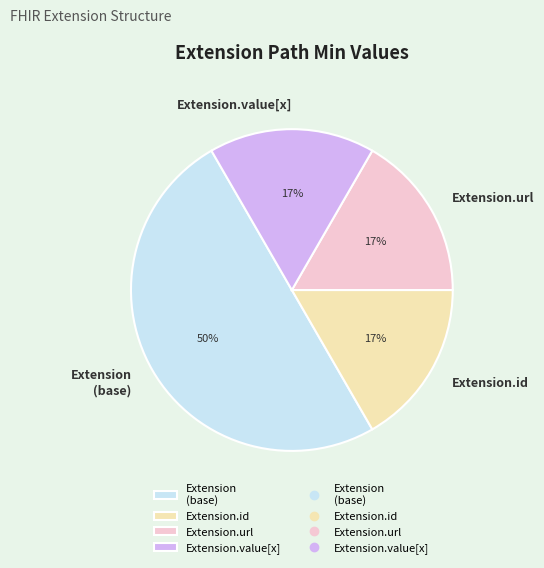

Which category accounts for the majority?

Extension (base)